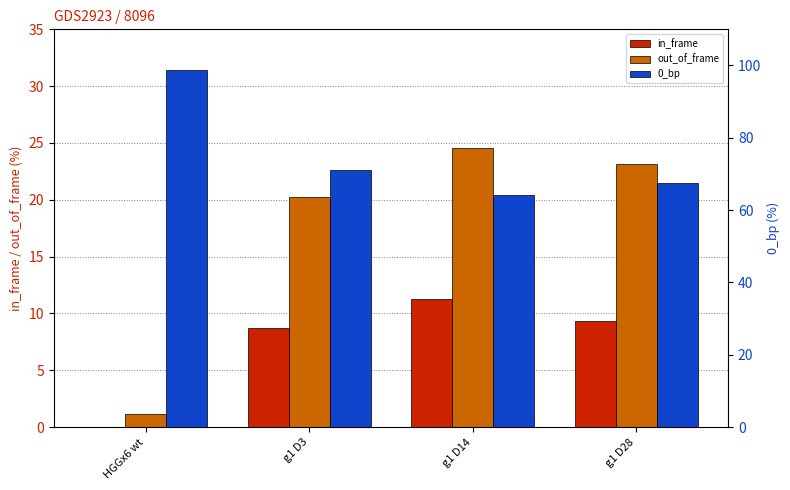

What is the greatest value displayed?

98.8